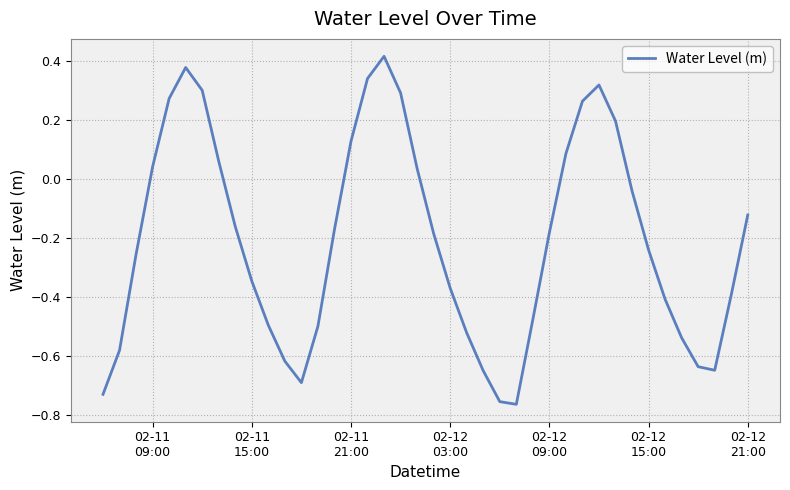

What is the difference between the maximum and minimum values?

1.2